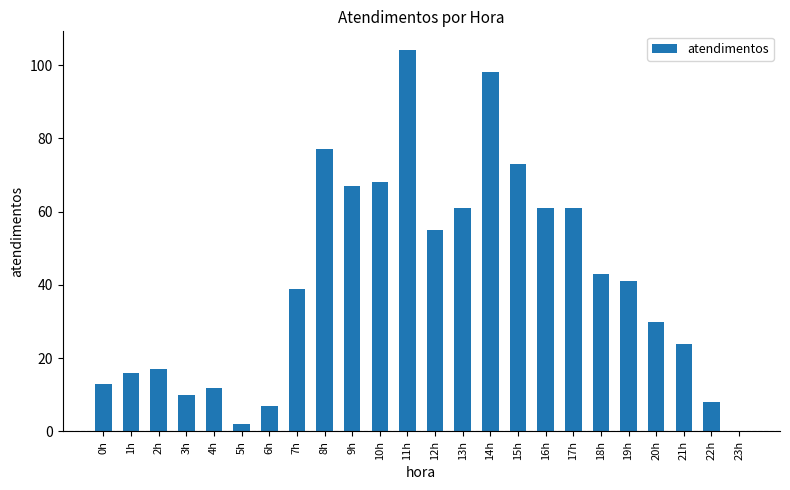

The chart shows a value of 46 at 20h. True or false?

False